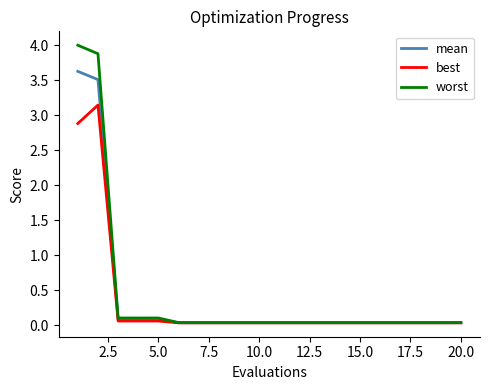

Is this an area chart (filled region under the line)?

No